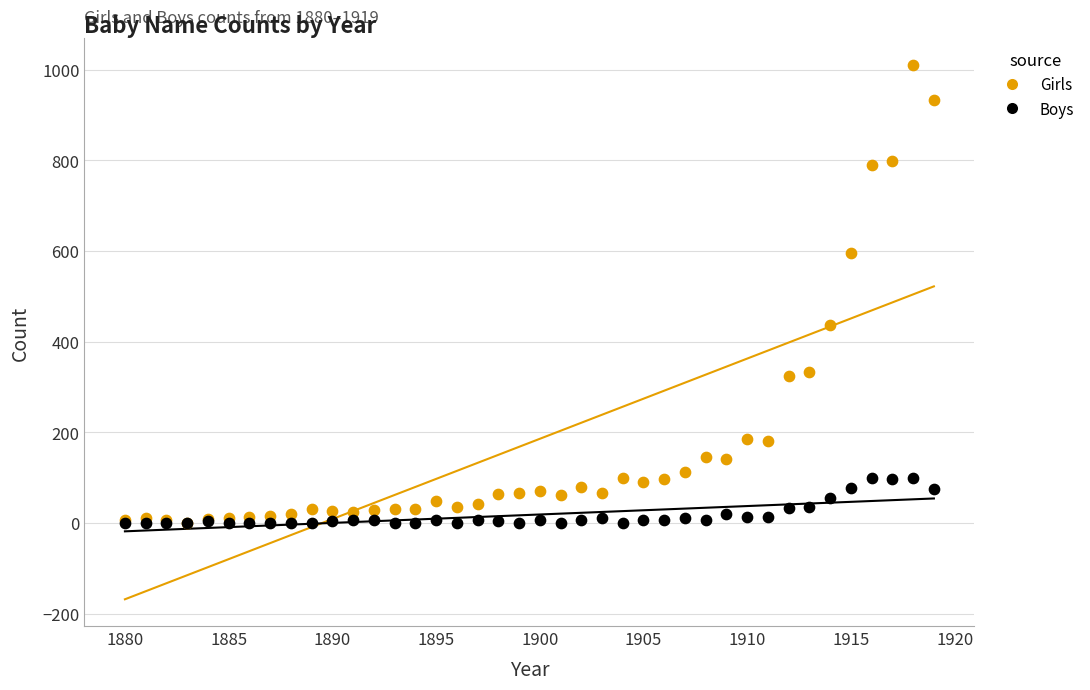

Across all series, what Y value is closest to 505?

437